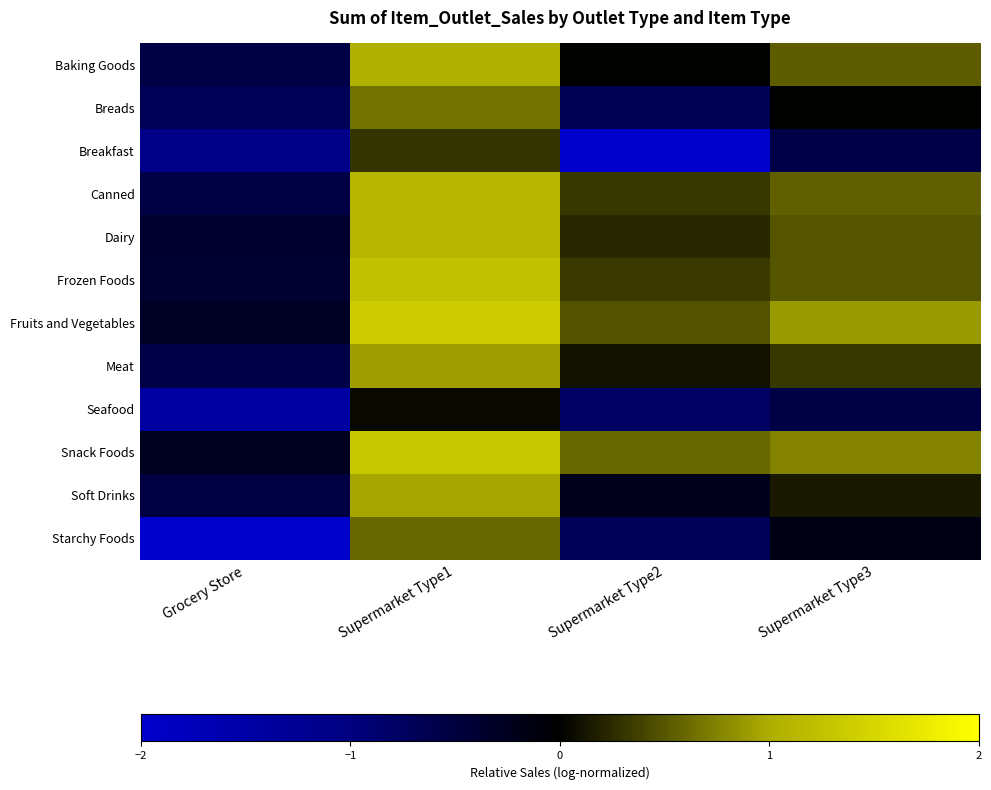

How many data points does each series have?

4